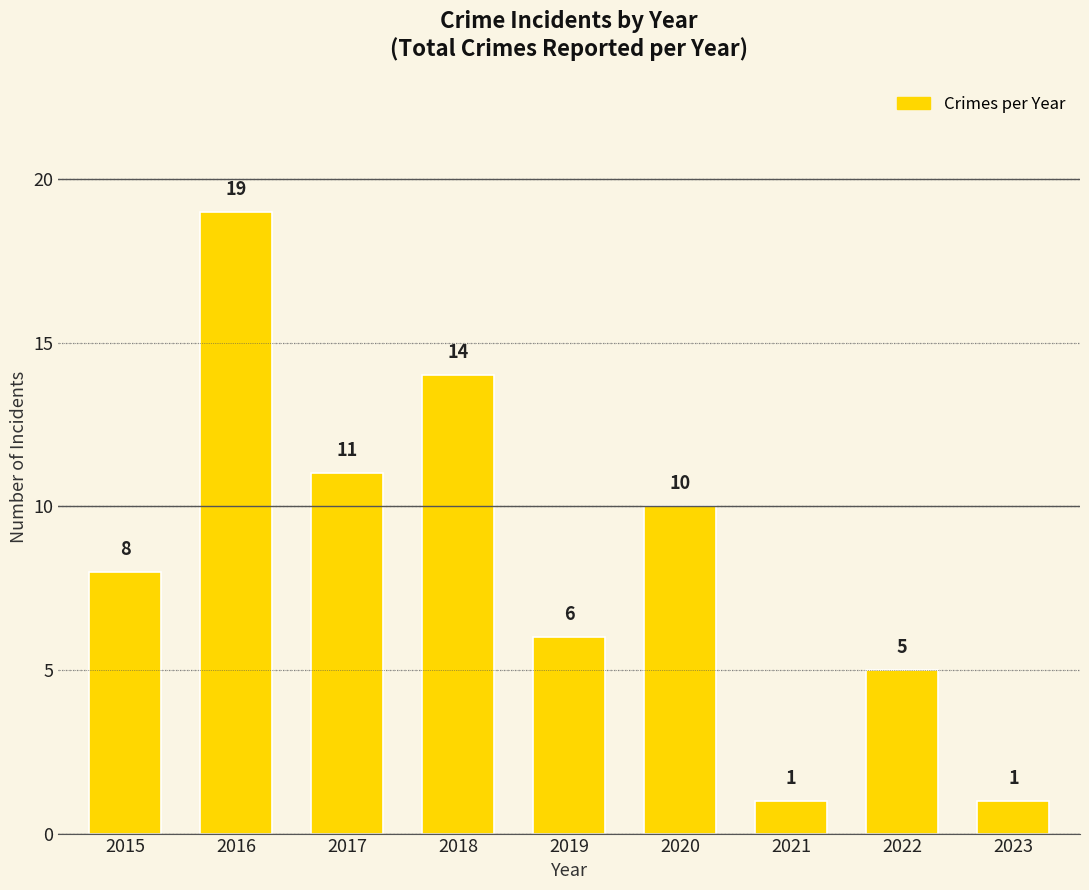

What is the difference between the values at 2019 and 2015?

2